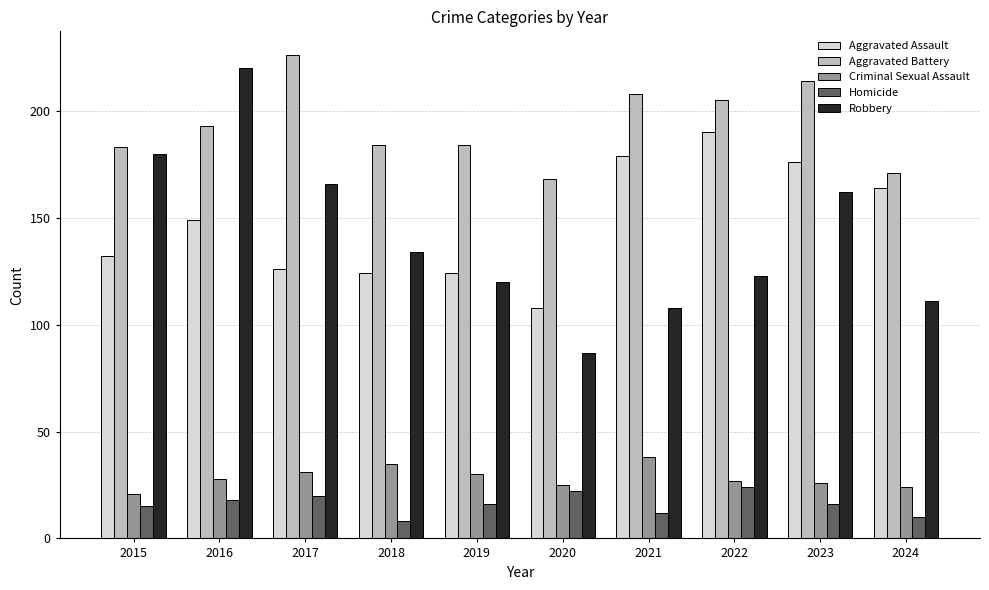

How many series are shown in this chart?

5